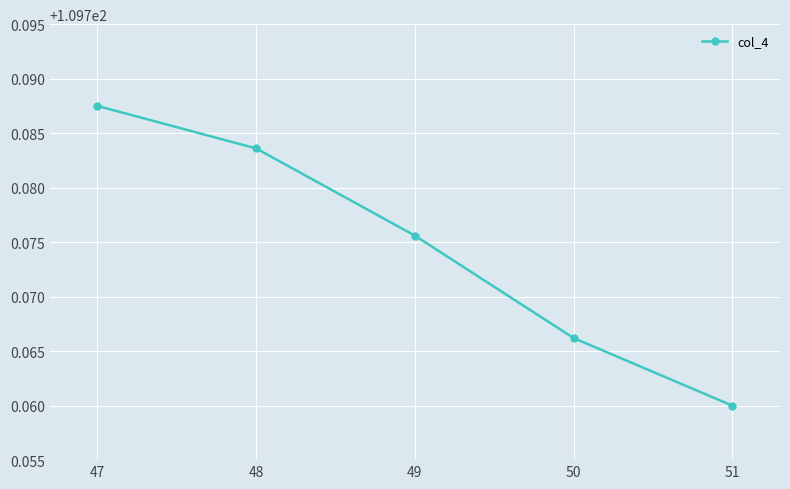

True or false: the data has more than 0 interior local peaks.

False